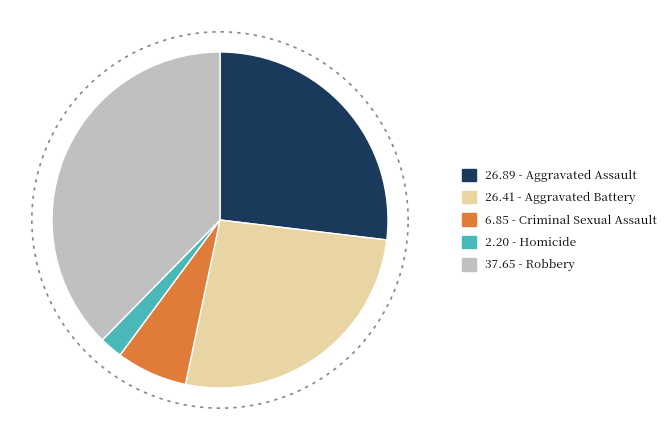

Which category has the smallest portion of the pie?

Homicide